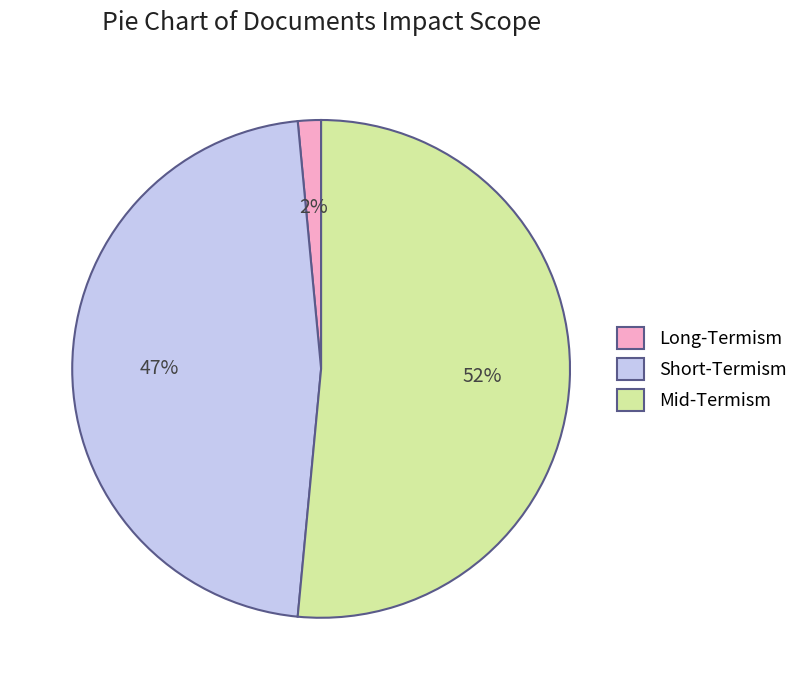

How many slices are in this pie chart?

3